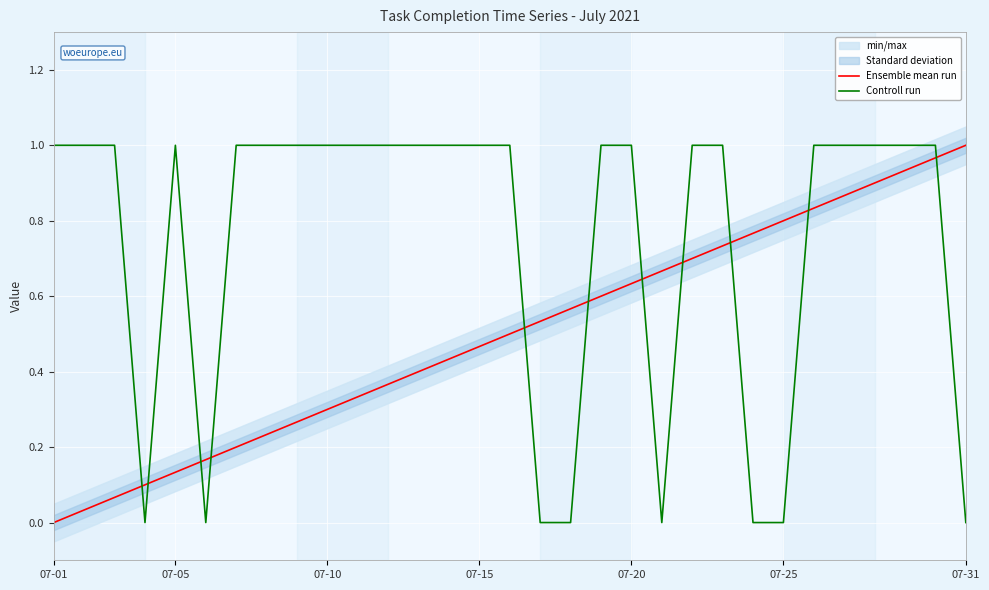

At which label does Ensemble mean run reach its minimum?

07-01